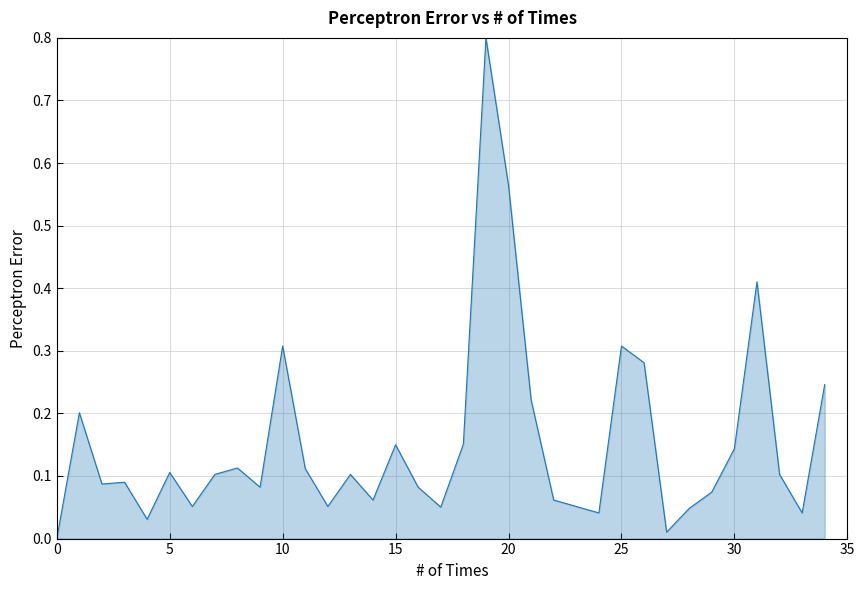

What is the maximum value shown in the chart?

0.8